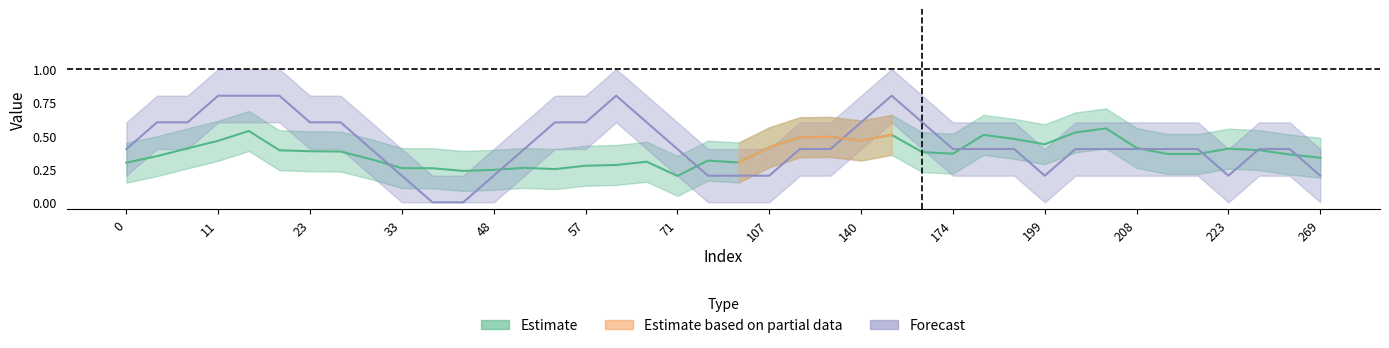

How many interior local valleys does the y_true series have?

4